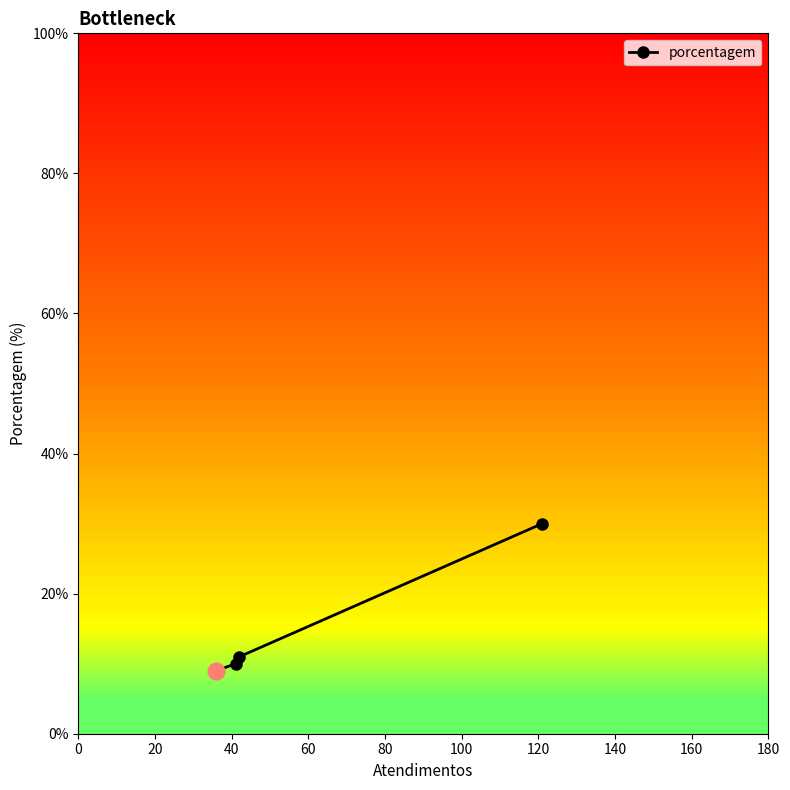

What is the sum of all values?

60